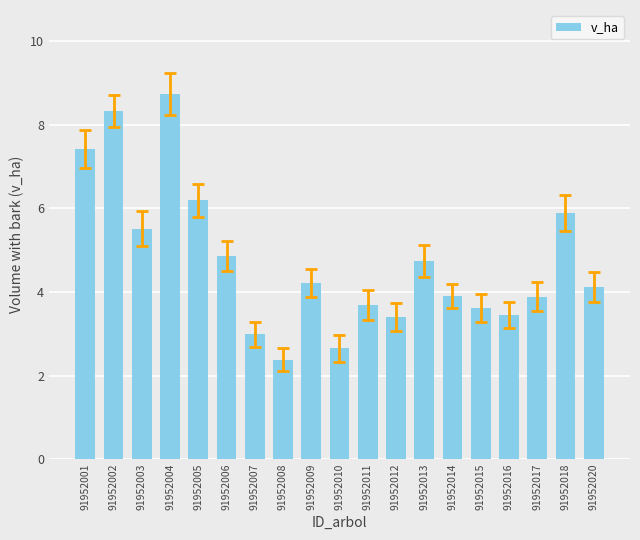

What is the sum of the values at 91952018 and 91952004?

14.6